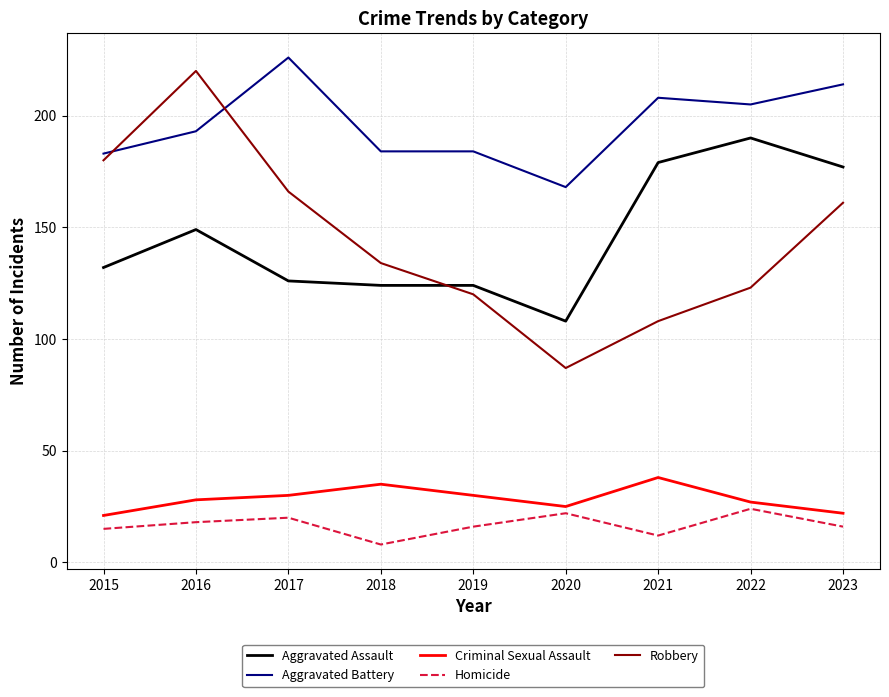

What is the difference between the highest and lowest values at 2019?

168